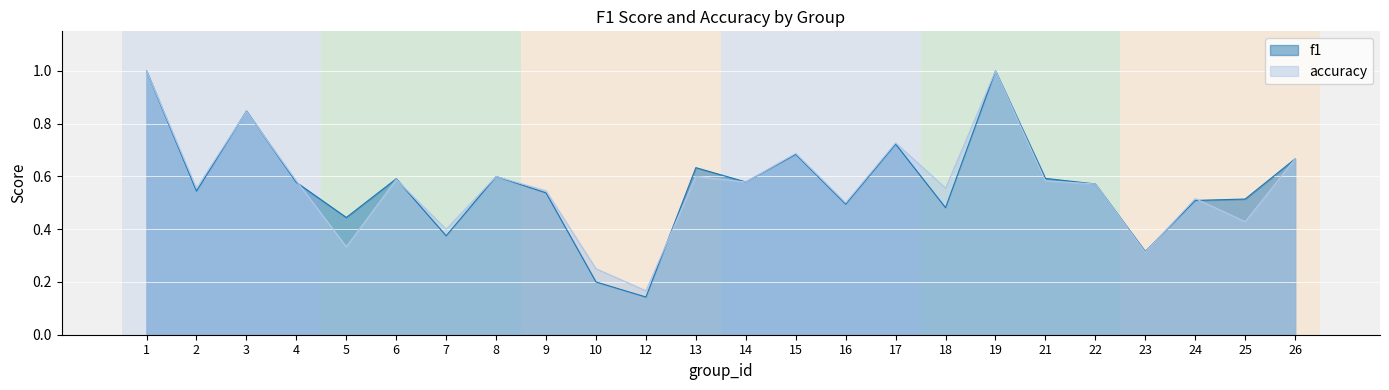

List the series in order of their peak value, highest first.

f1, accuracy